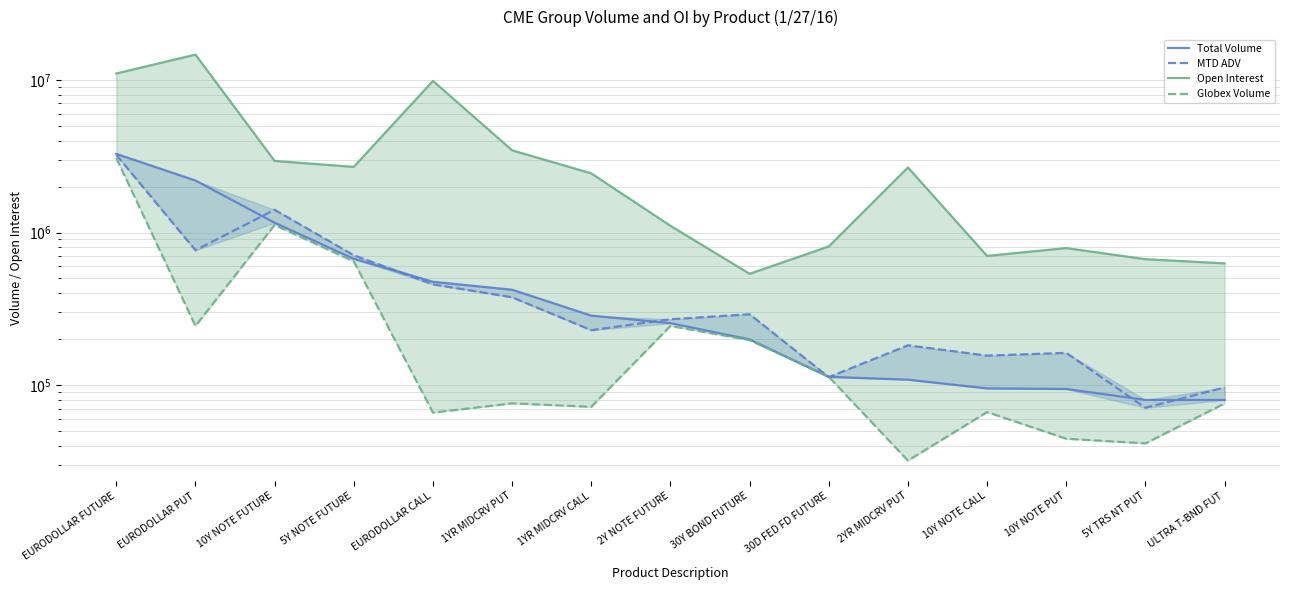

What is the label of the 1st point from the left?

EURODOLLAR FUTURE